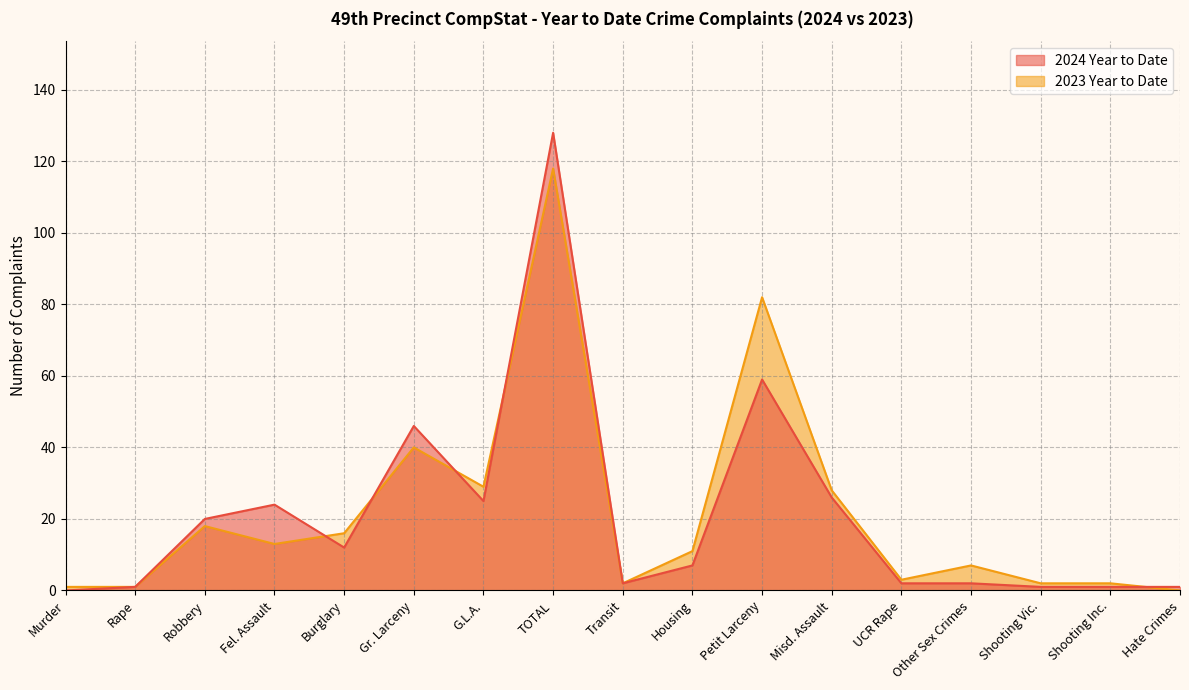

Which series changed the most between Rape and Gr. Larceny?

2024 Year to Date